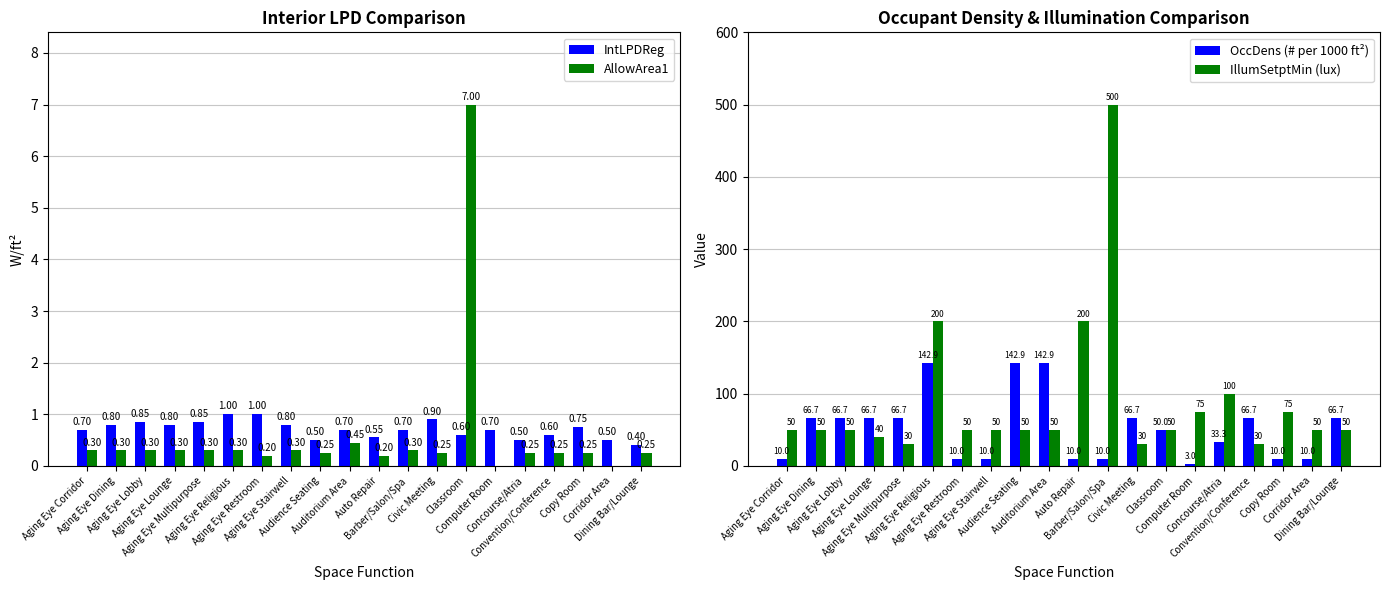

Reading left to right, transcribe all the data shown in this chart.

IntLPDReg: 0.7	0.8	0.8	0.8	0.8	1.0	1.0	0.8	0.5	0.7	0.6	0.7	0.9	0.6	0.7	0.5	0.6	0.8	0.5	0.4
AllowArea1: 0.3	0.3	0.3	0.3	0.3	0.3	0.2	0.3	0.2	0.5	0.2	0.3	0.2	7.0	0.0	0.2	0.2	0.2	0.0	0.2
OccDens (# per 1000 ft²): 10.0	66.7	66.7	66.7	66.7	142.9	10.0	10.0	142.9	142.9	10.0	10.0	66.7	50.0	3.0	33.3	66.7	10.0	10.0	66.7
IllumSetptMin (lux): 50.0	50.0	50.0	40.0	30.0	200.0	50.0	50.0	50.0	50.0	200.0	500.0	30.0	50.0	75.0	100.0	30.0	75.0	50.0	50.0